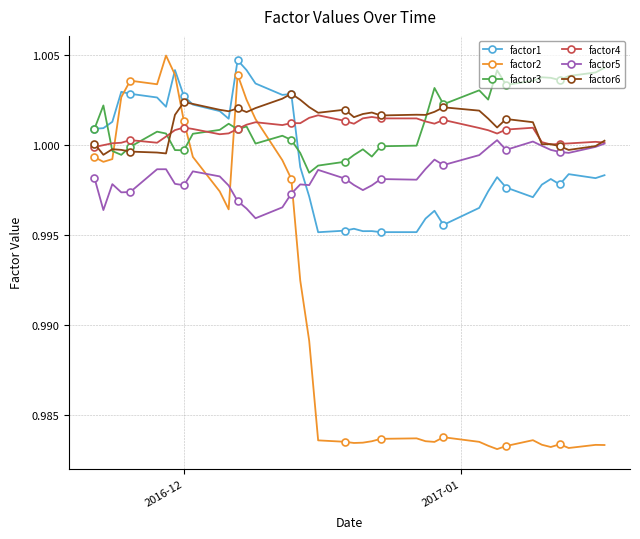

Is this an area chart (filled region under the line)?

No